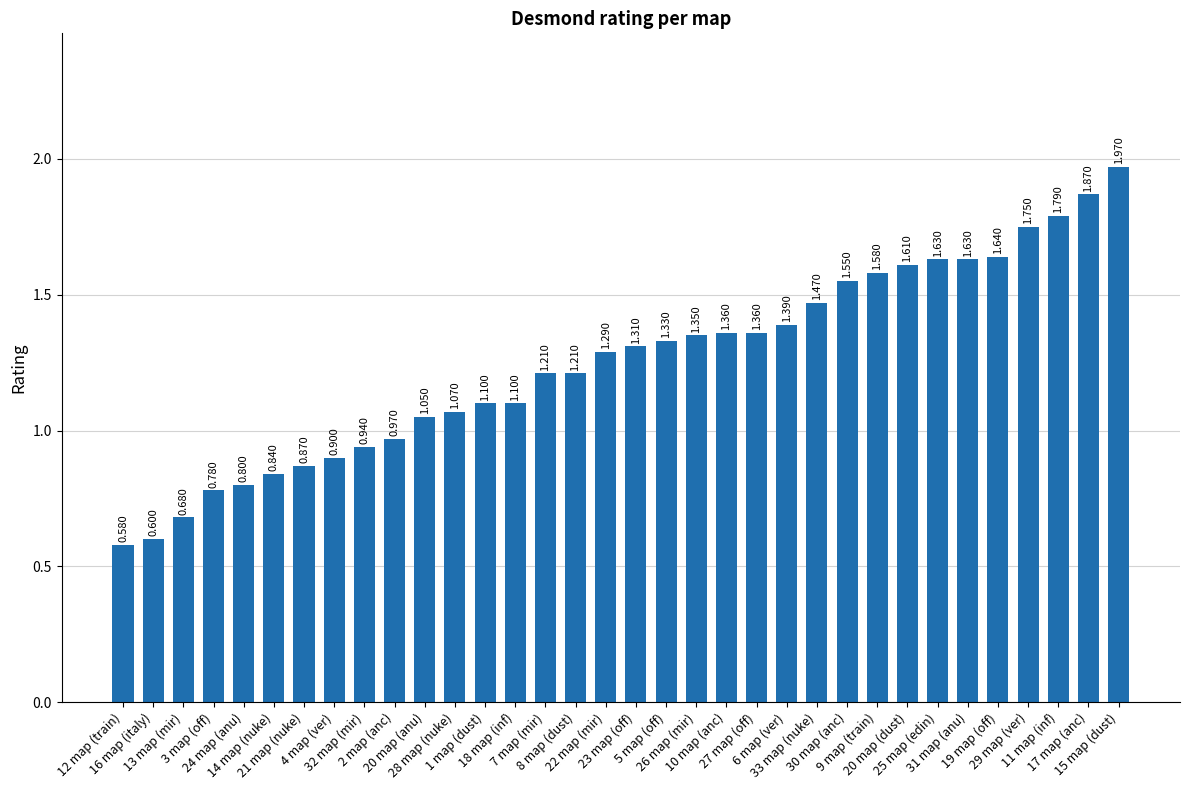

Reading left to right, list all the values displayed in this chart.

0.6	0.6	0.7	0.8	0.8	0.8	0.9	0.9	0.9	1.0	1.1	1.1	1.1	1.1	1.2	1.2	1.3	1.3	1.3	1.4	1.4	1.4	1.4	1.5	1.6	1.6	1.6	1.6	1.6	1.6	1.8	1.8	1.9	2.0